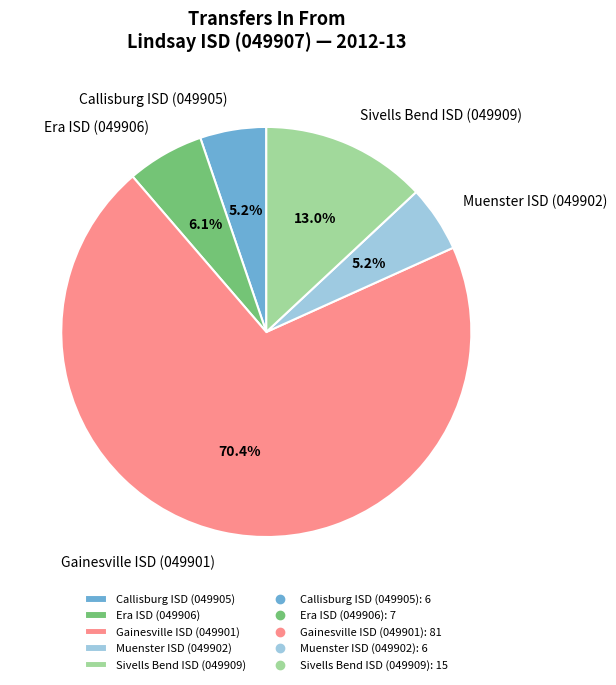

Which has a higher value, Era ISD (049906) or Gainesville ISD (049901)?

Gainesville ISD (049901)